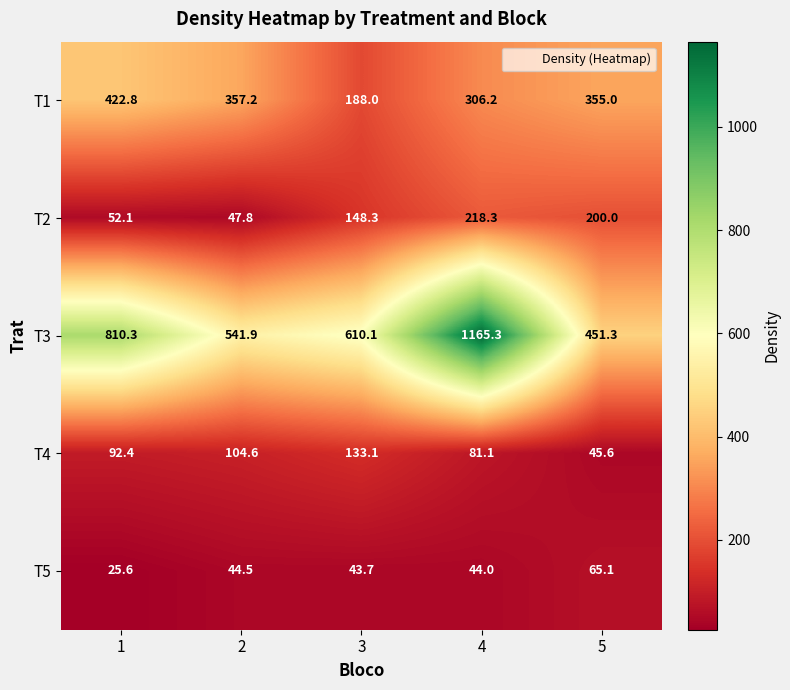

What is the total value across all series at 3?

1123.2